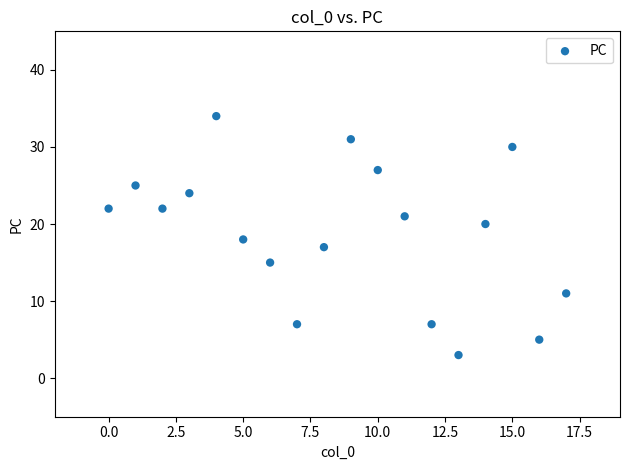

What is the range of Y values (max minus min)?

31